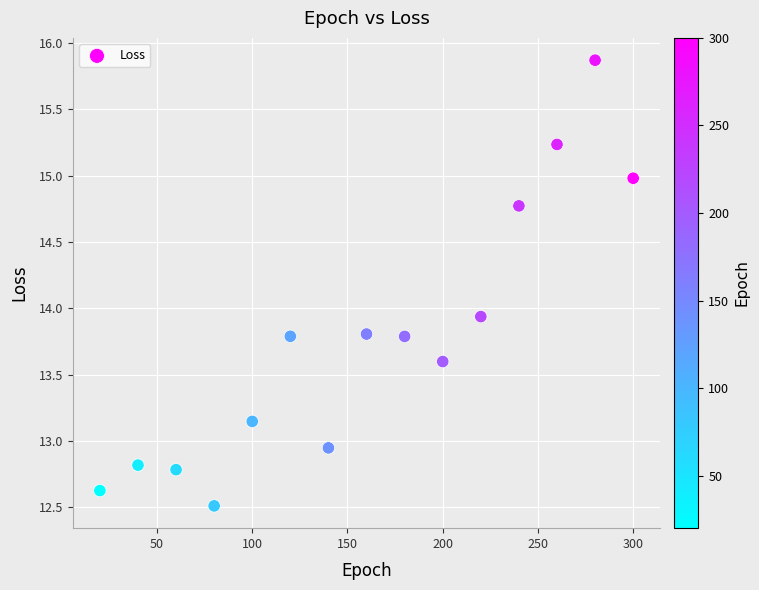

What is the range of X values (max minus min)?

280.0